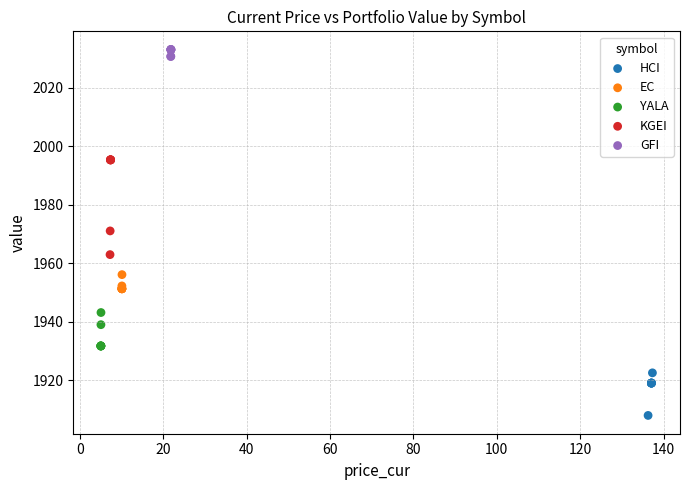

Which series reaches the maximum Y coordinate?

GFI